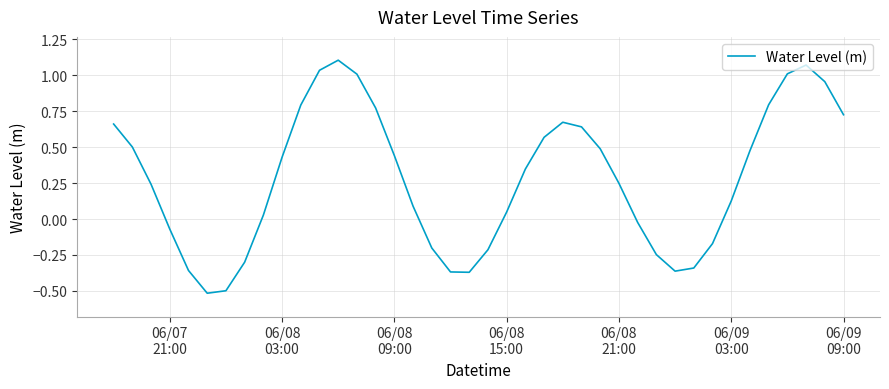

What is the difference between the maximum and minimum values?

1.6